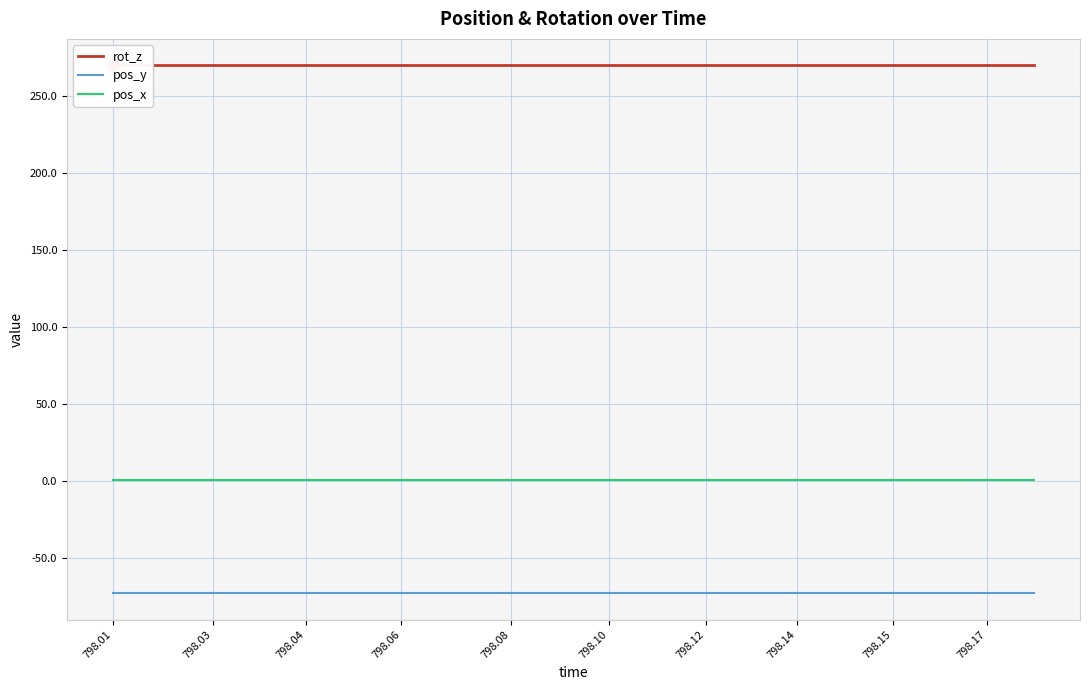

What is the maximum value for pos_x?

0.3